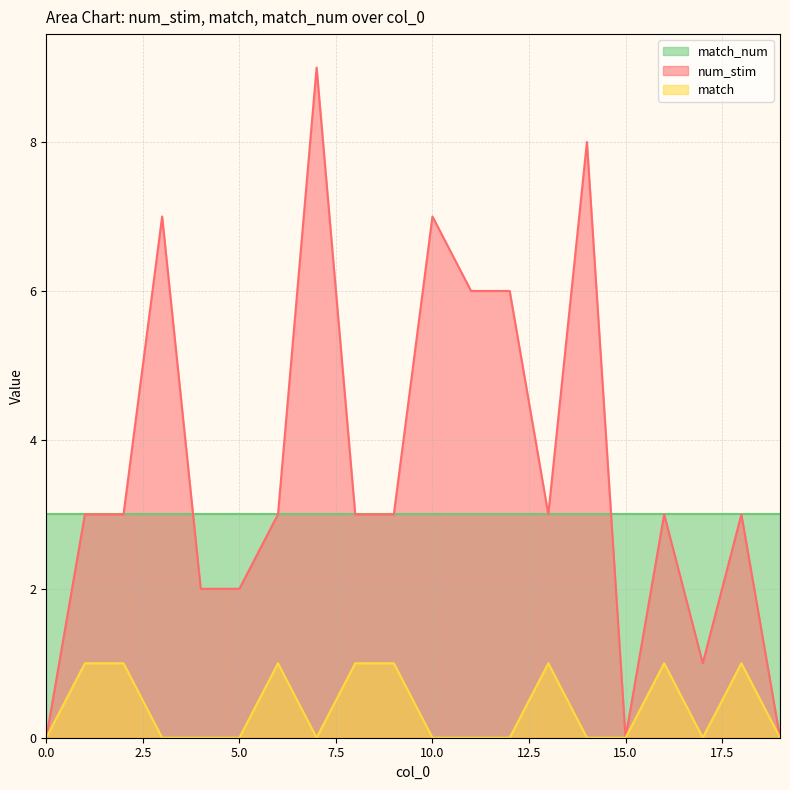

List the series in order of their peak value, highest first.

num_stim, match_num, match